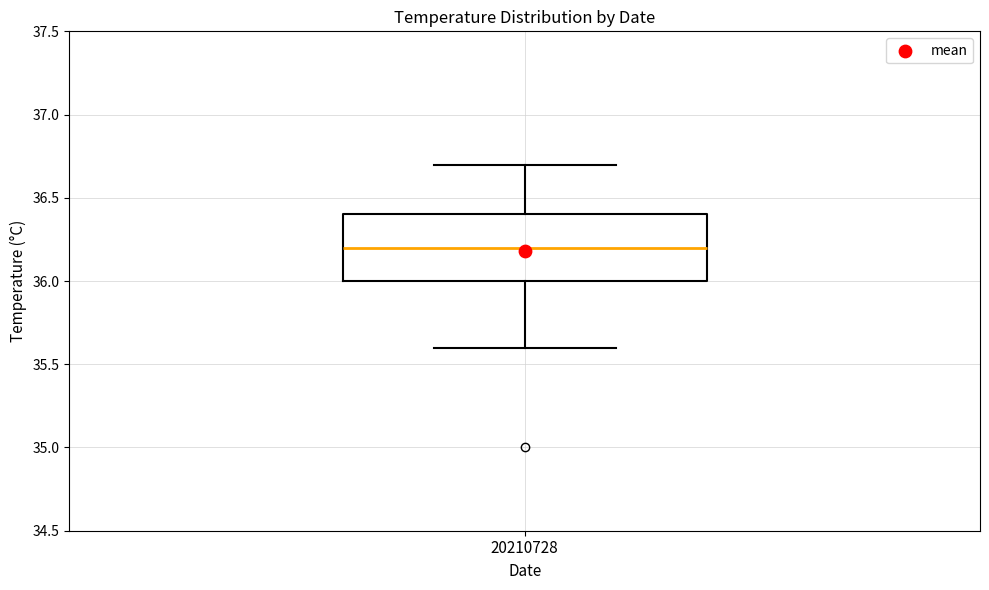

Read this box plot against the y-axis: the position of the median line, the range covered by the box, and the ends of both whiskers. The values are not printed on the chart, so give them approximately, as read against the axis.

median 36.2, box 36.0 to 36.4, whiskers 35.6 to 36.7